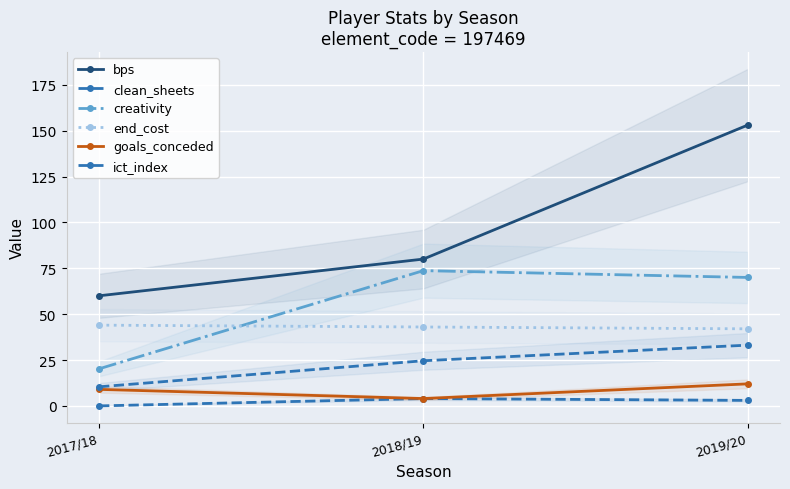

How many clean_sheets values are between 0 and 4?

3